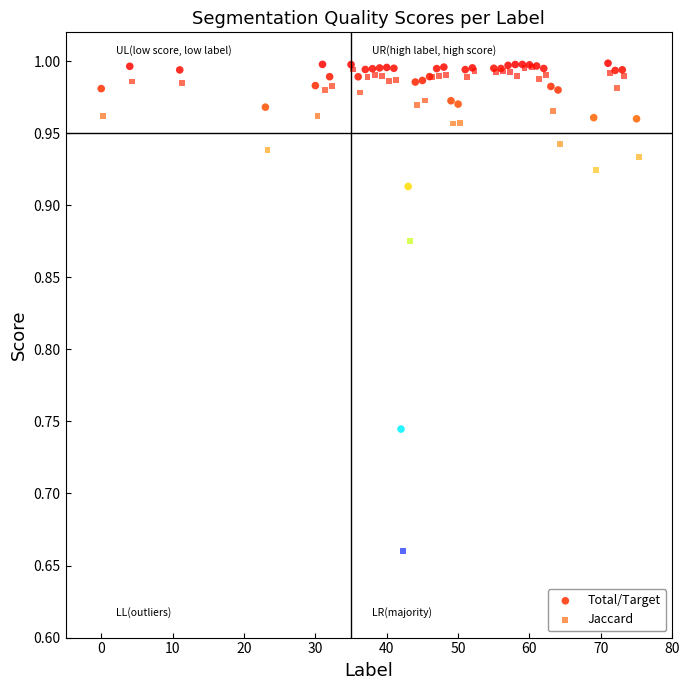

Which series contains the lowest Y value?

Jaccard